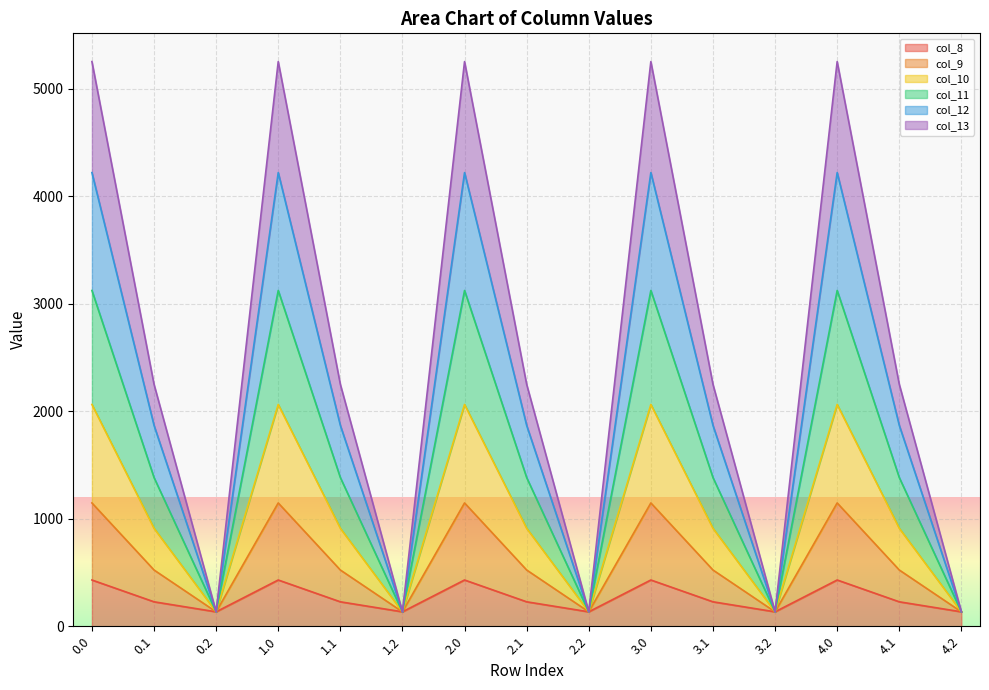

Is it true that col_8 equals 137.6 at 0.0?

False